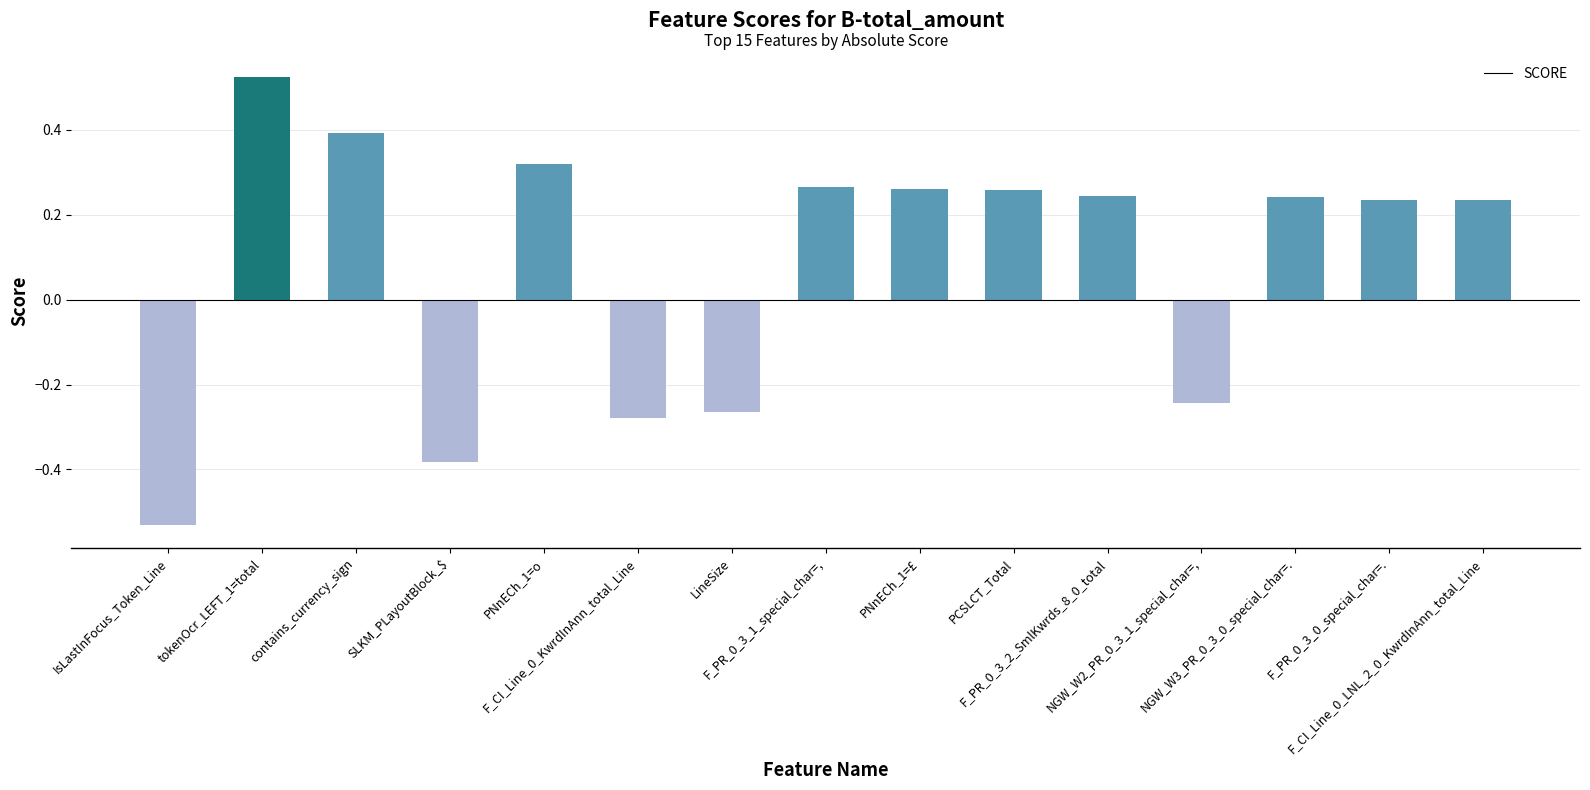

Are the bars grouped side by side (vs. stacked)?

No